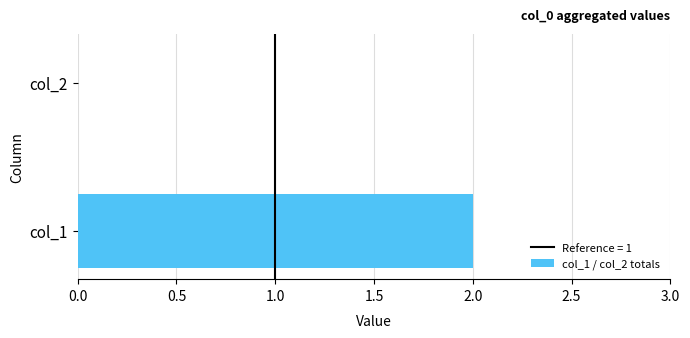

Are the bars horizontal?

Yes